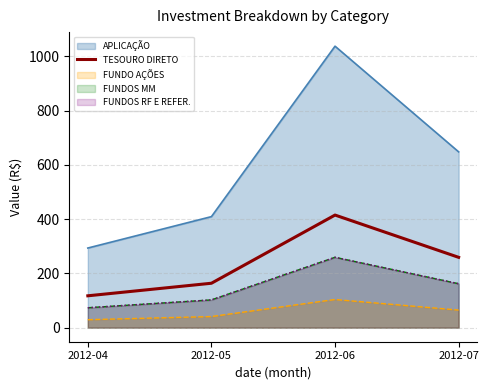

What is the average value?

238.8